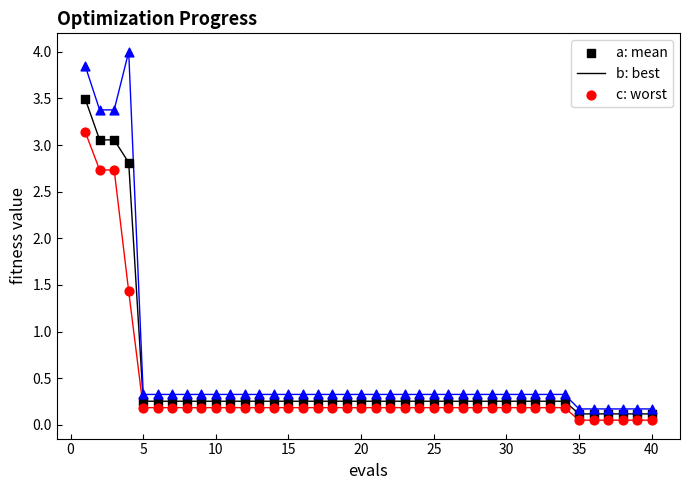

Across all data points, what is the range of X values (max minus min)?

39.0